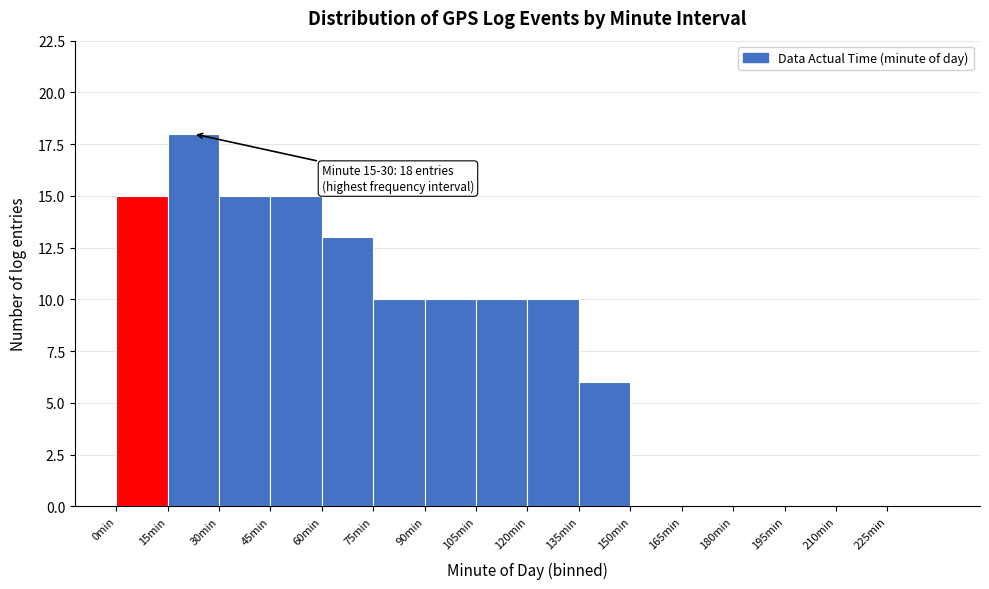

Over which range of the x-axis is the bar tallest?

15 to 30